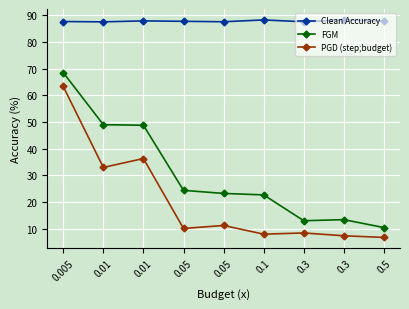

Where is the first local maximum for FGM?

0.3